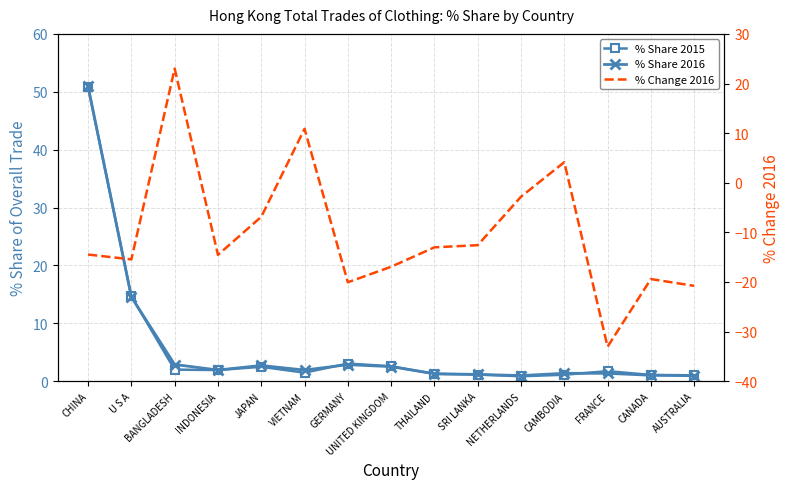

Does the chart have visible grid lines?

Yes